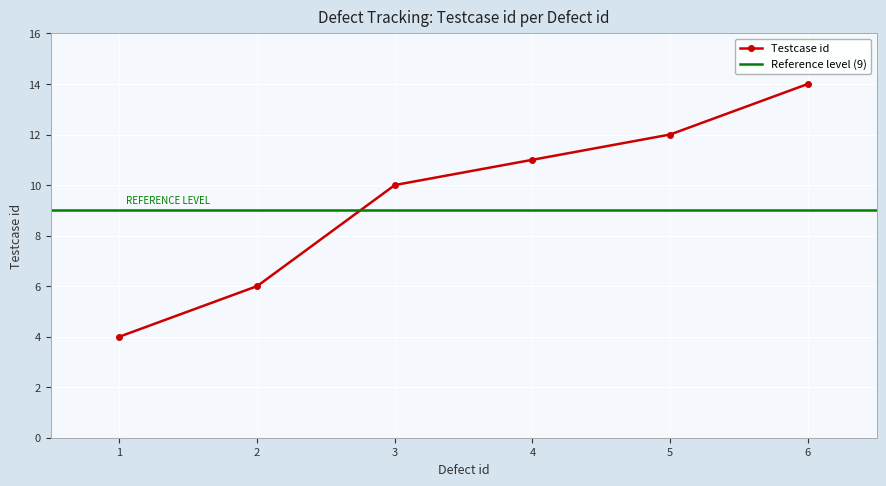

Which has a higher value, 5 or 3?

5